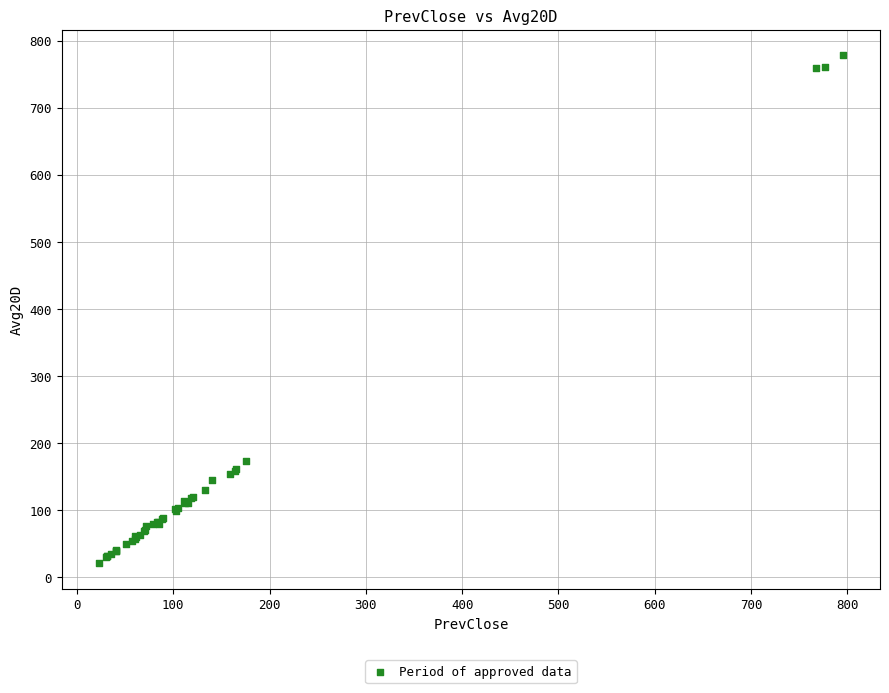

What Y value in the scatter plot is closest to 399?

173.0